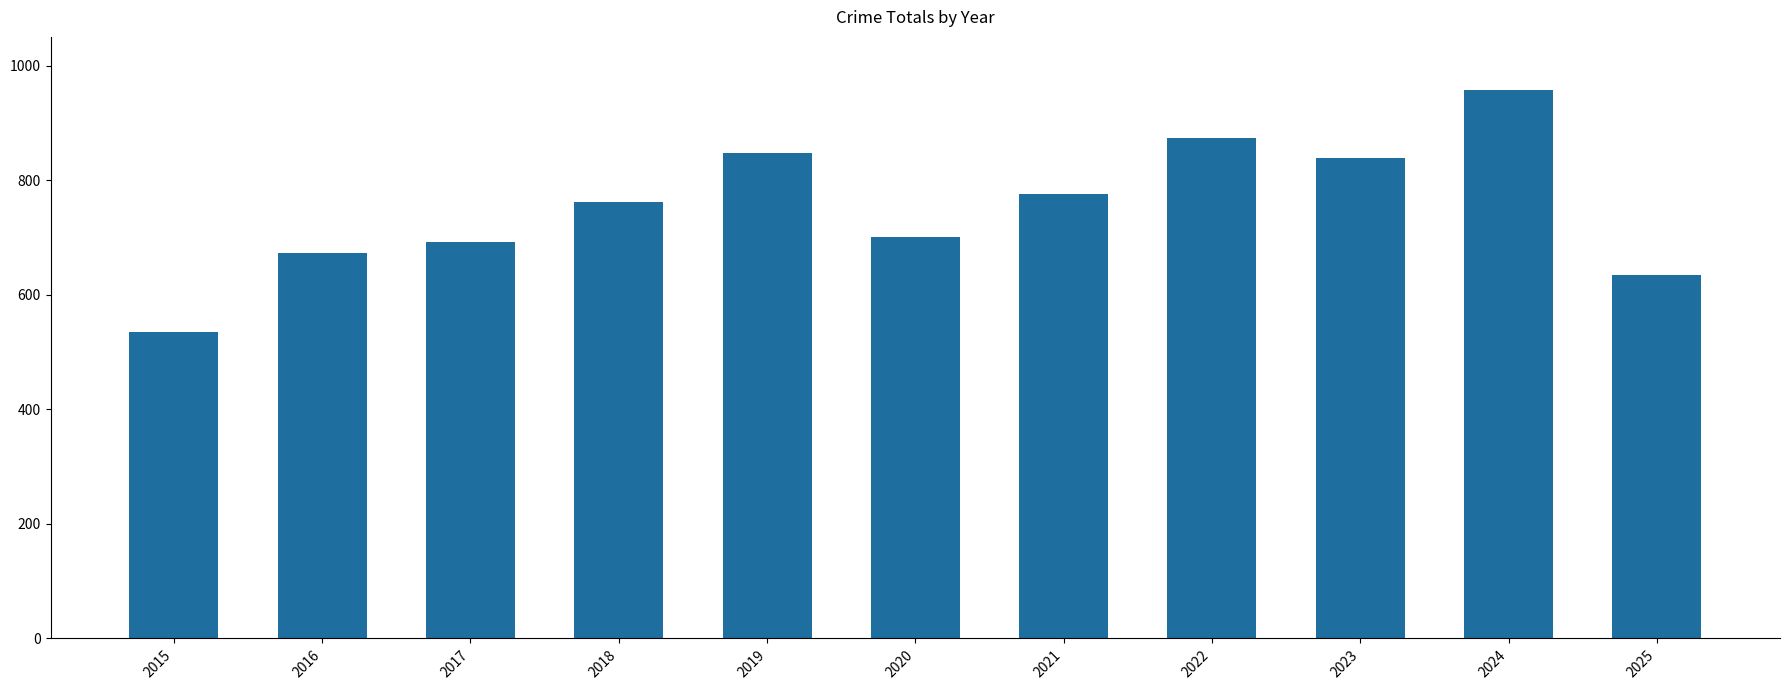

Does the chart contain any negative values?

No